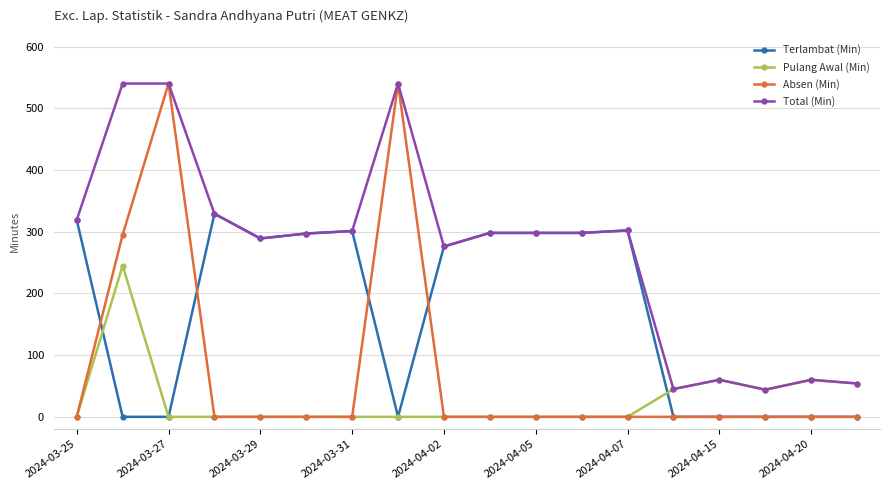

Which series has the largest total across all categories?

Total (Min)